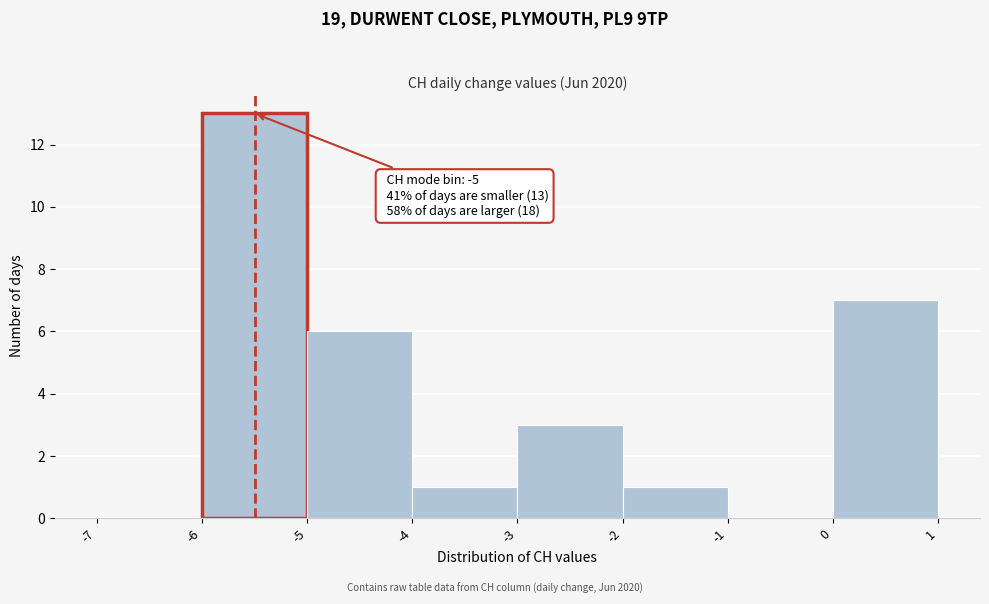

Over which range of the x-axis is the bar tallest?

-6 to -5